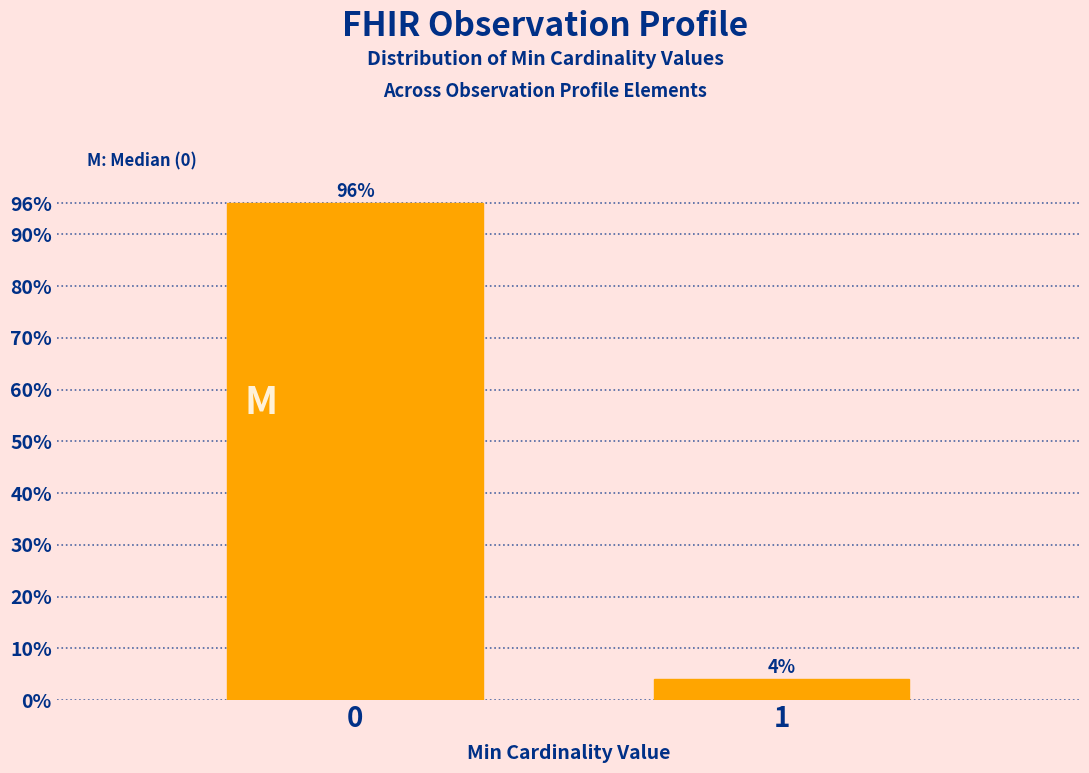

Reading right to left, extract all data points from this chart.

4	96